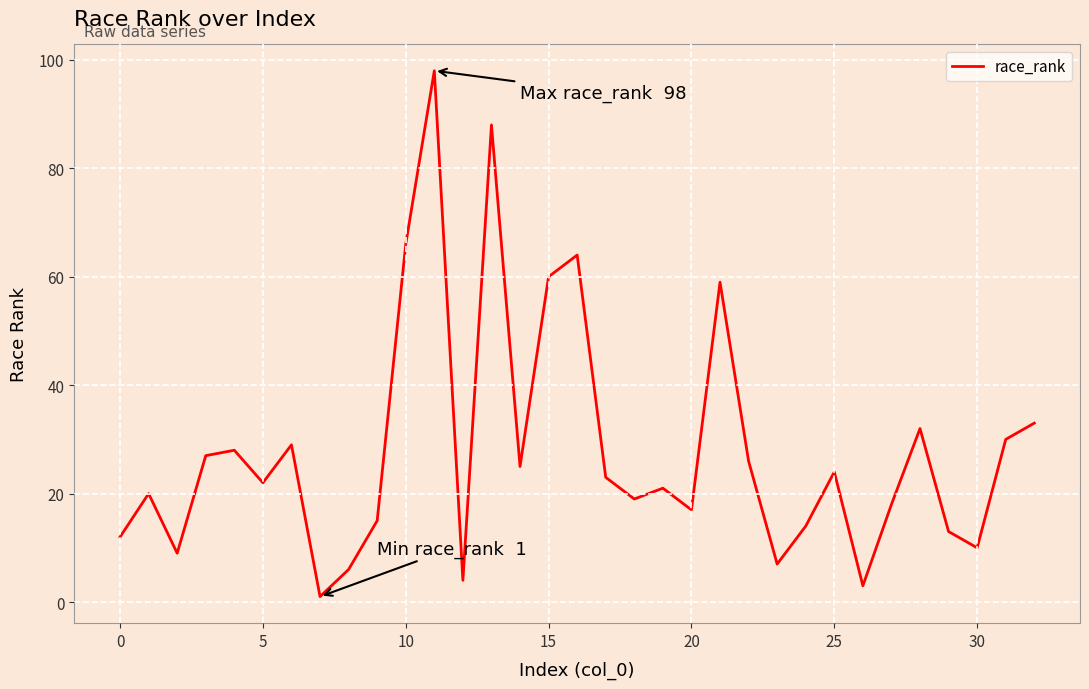

What is the difference between the maximum and minimum values?

97